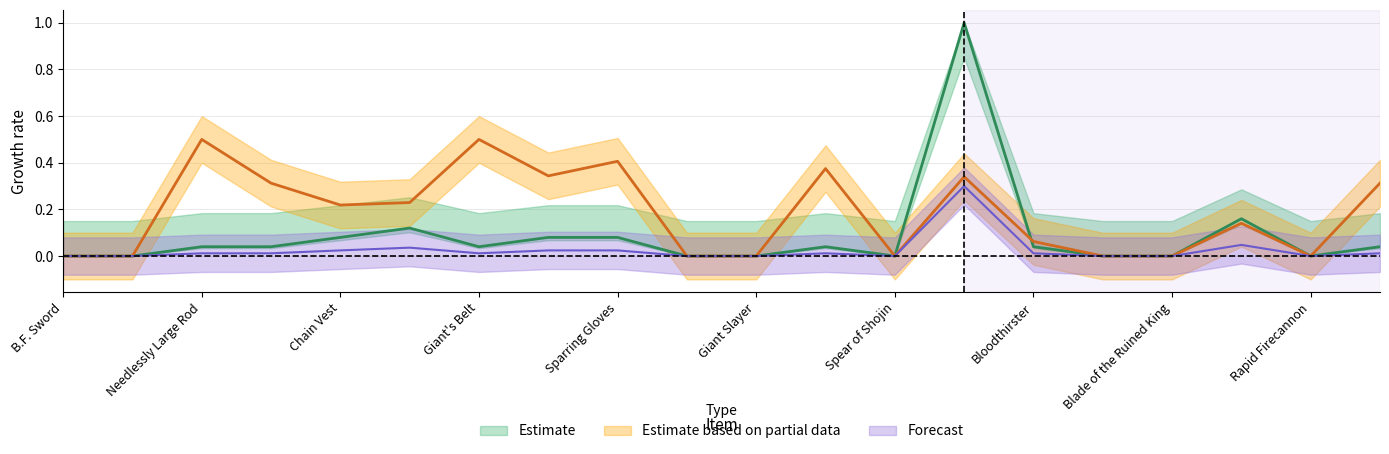

At which label is average_placement closest to 0?

B.F. Sword